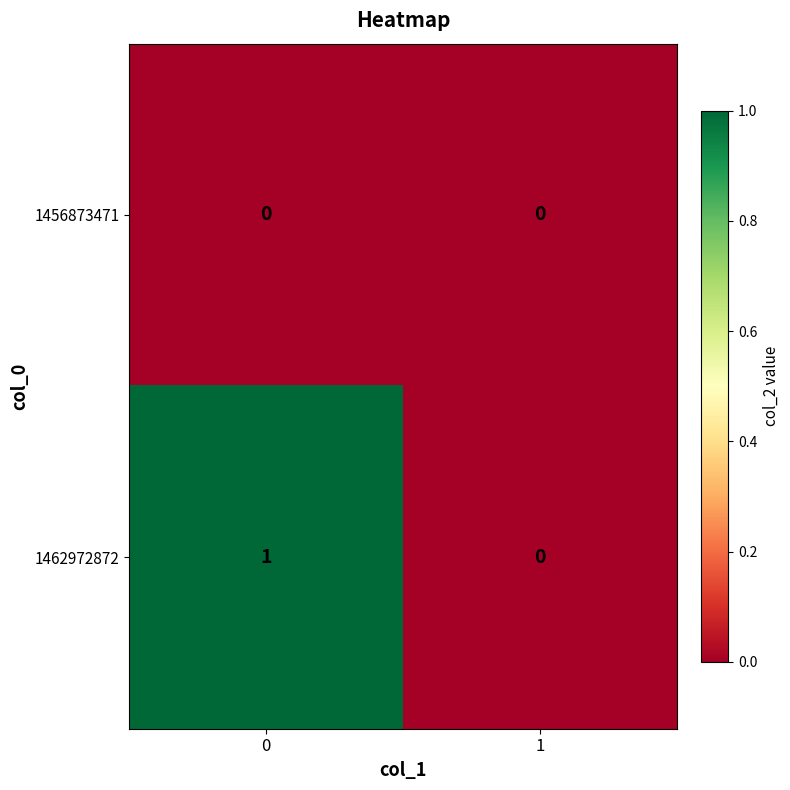

Reading left to right, extract all data points from this chart.

1456873471: 0	0
1462972872: 1	0